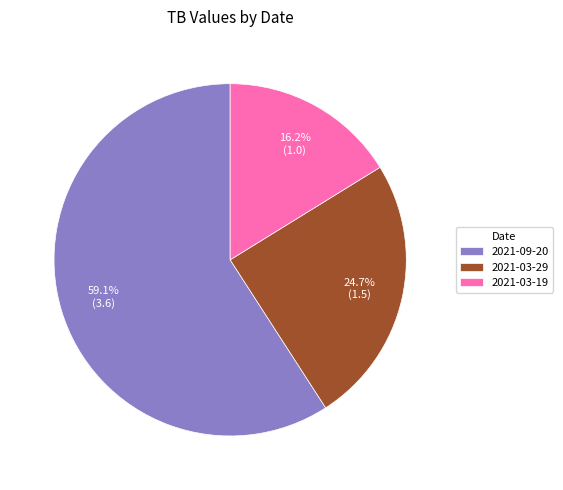

How many slices are in this pie chart?

3